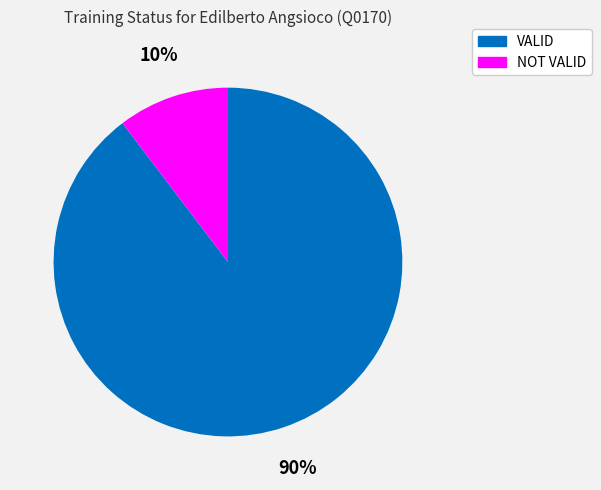

How many slices are in this pie chart?

2